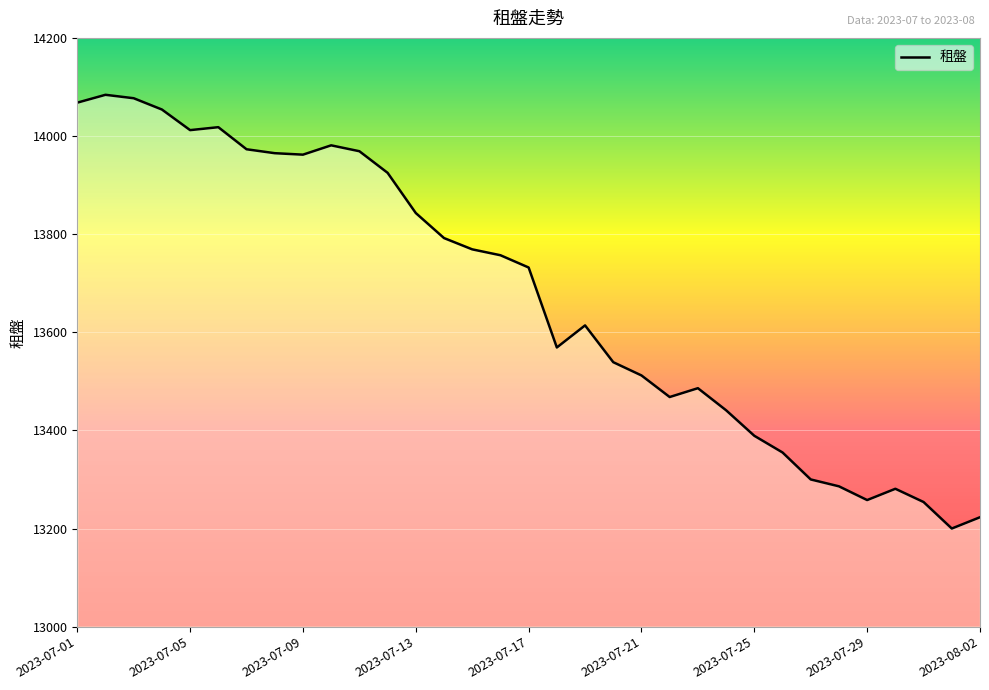

True or false: the data has more than 1 interior local peaks.

True